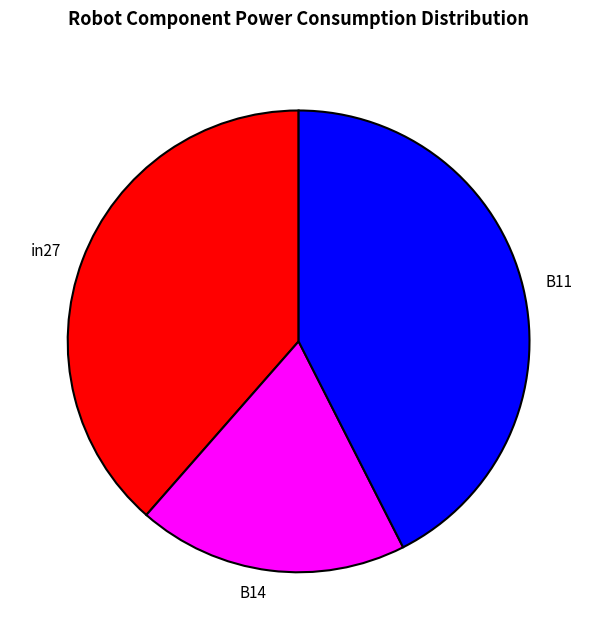

Is there a majority slice in this chart?

No